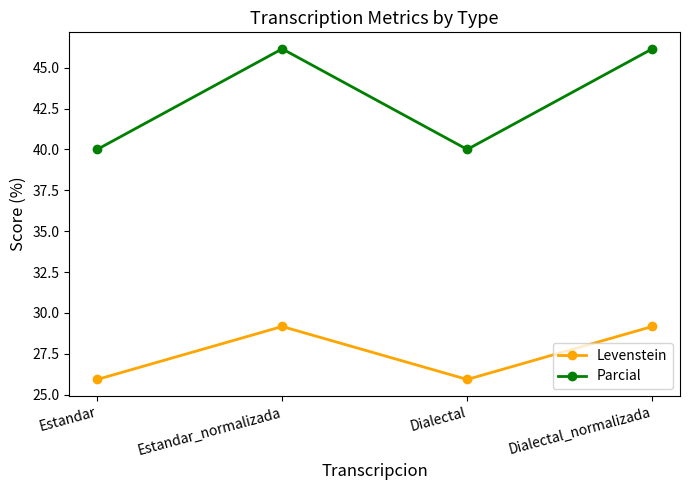

Reading right to left, transcribe all the data shown in this chart.

Levenstein: Dialectal_normalizada=29.2	Dialectal=25.9	Estandar_normalizada=29.2	Estandar=25.9
Parcial: Dialectal_normalizada=46.2	Dialectal=40.0	Estandar_normalizada=46.2	Estandar=40.0